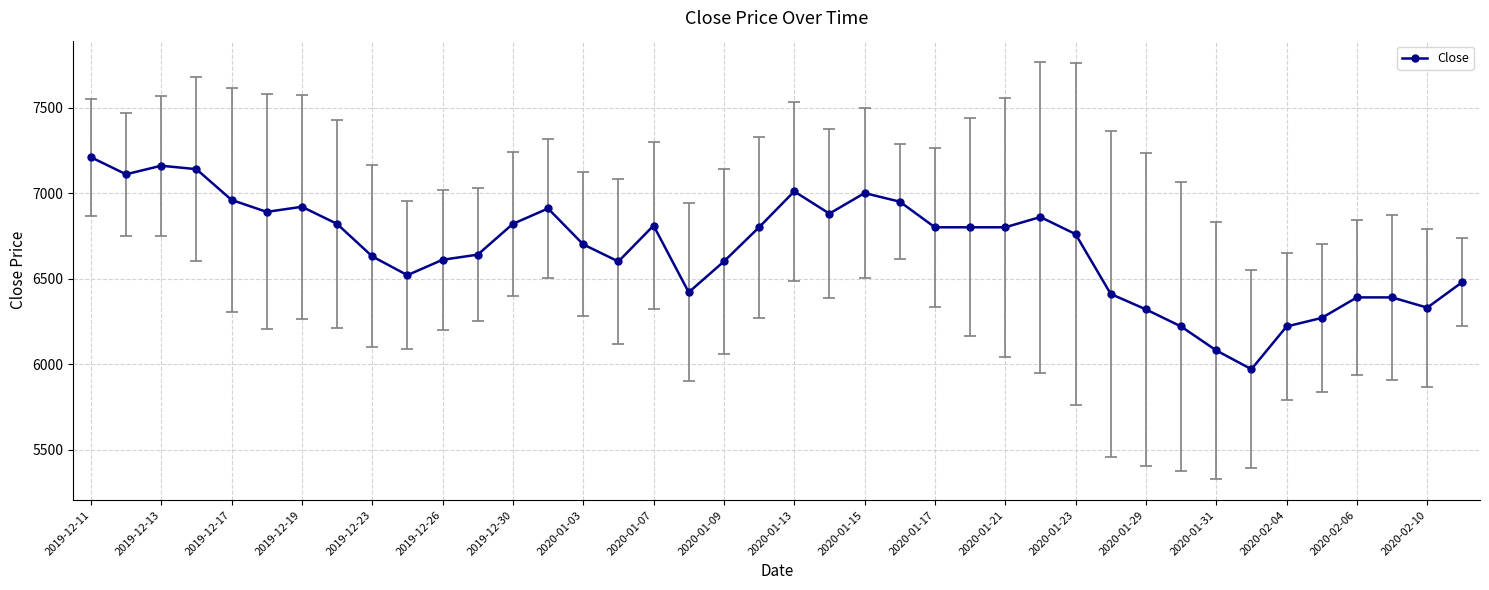

What is the average value?

6680